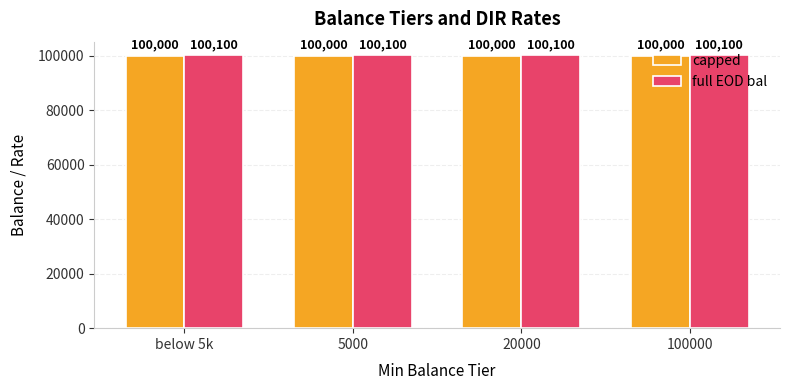

Does the chart contain stacked bars?

No